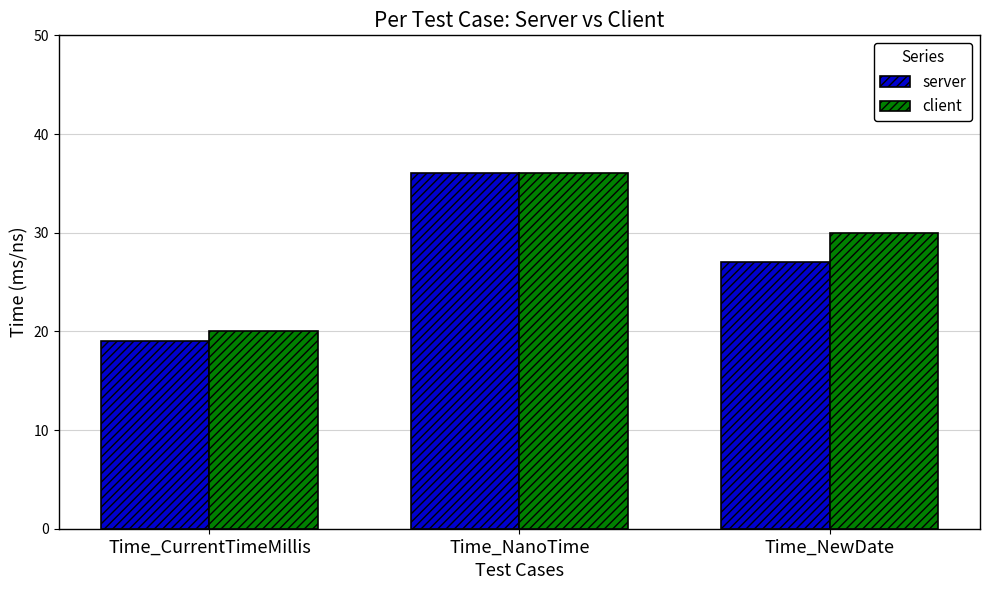

The value of client at Time_NanoTime is 36. True or false?

True